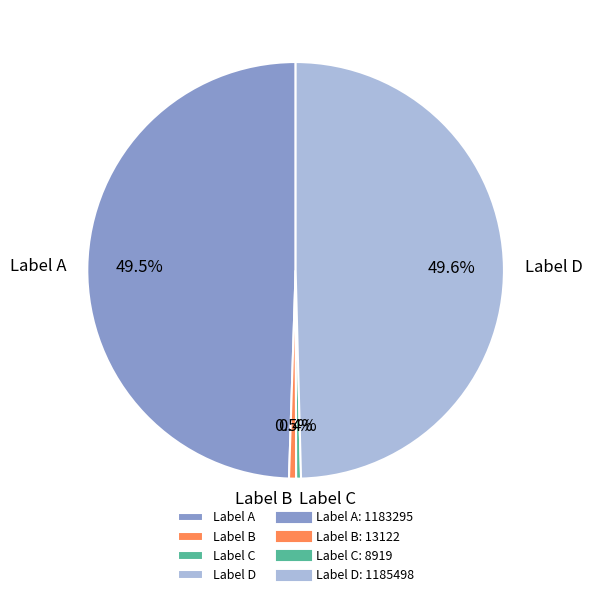

Count the number of slices in the pie.

4